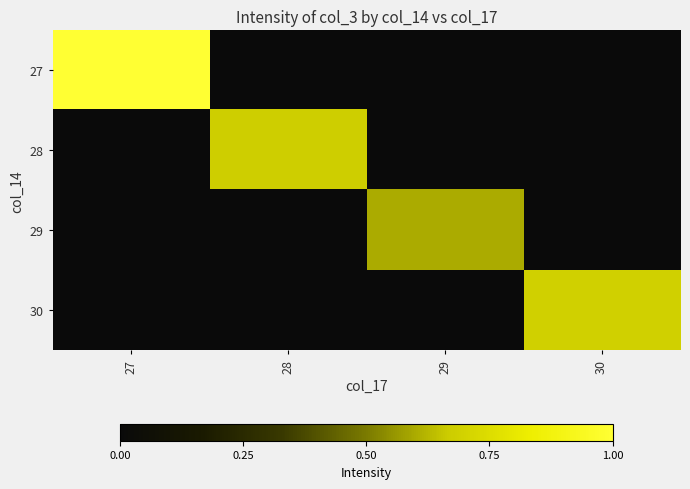

At which category is the sum across all series the highest?

27